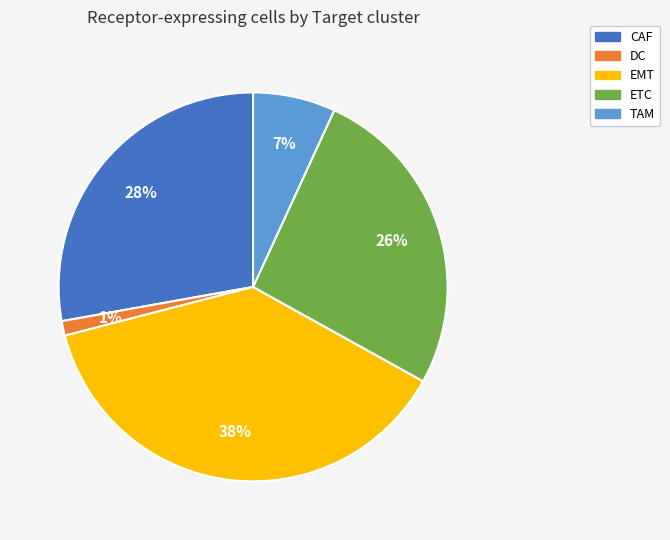

Between EMT and ETC, which is larger?

EMT